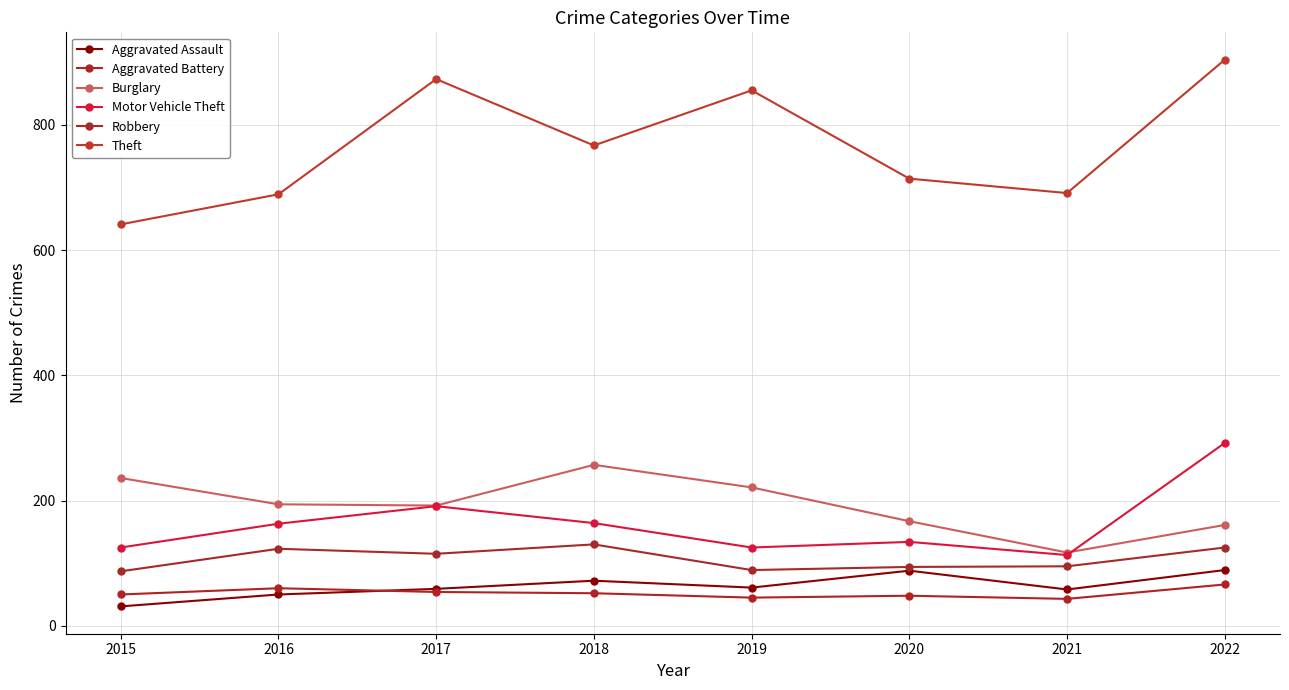

How many lines are shown in the chart?

6